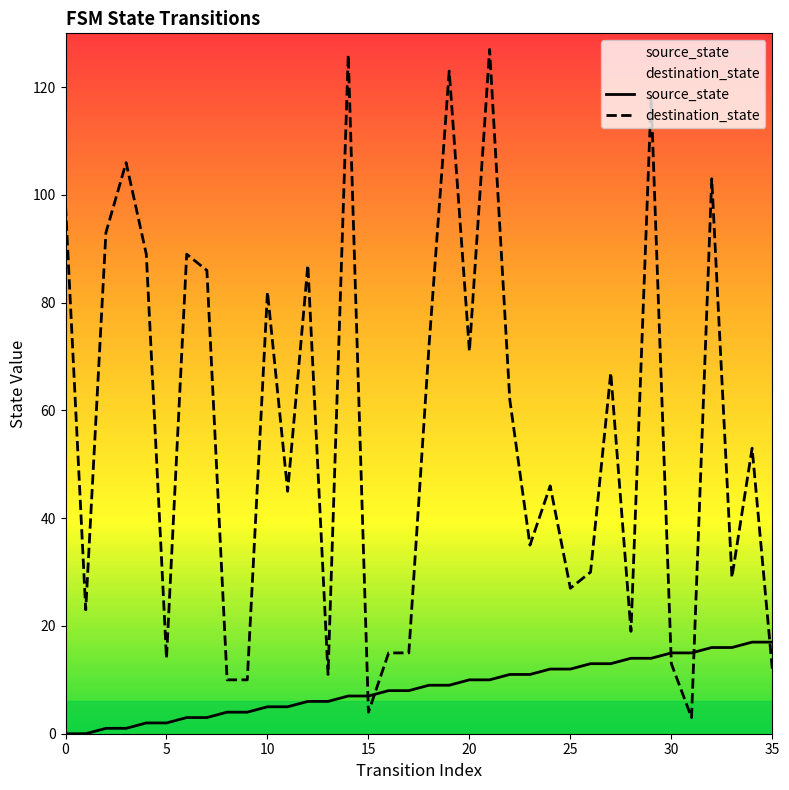

Count the number of categories in the chart.

36